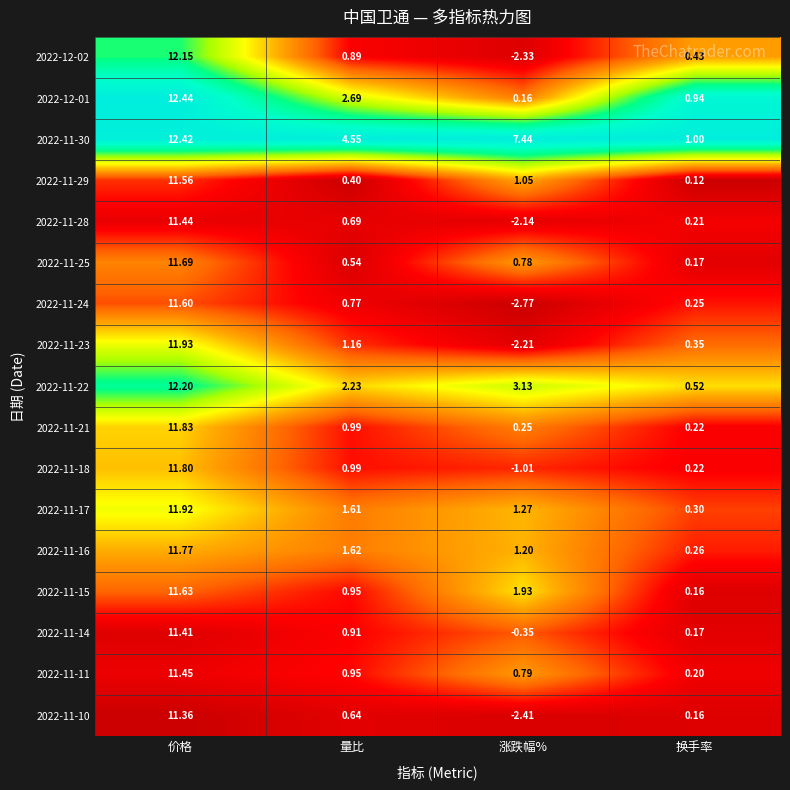

Rank the categories by 2022-11-28 value from highest to lowest.

价格, 量比, 换手率, 涨跌幅%